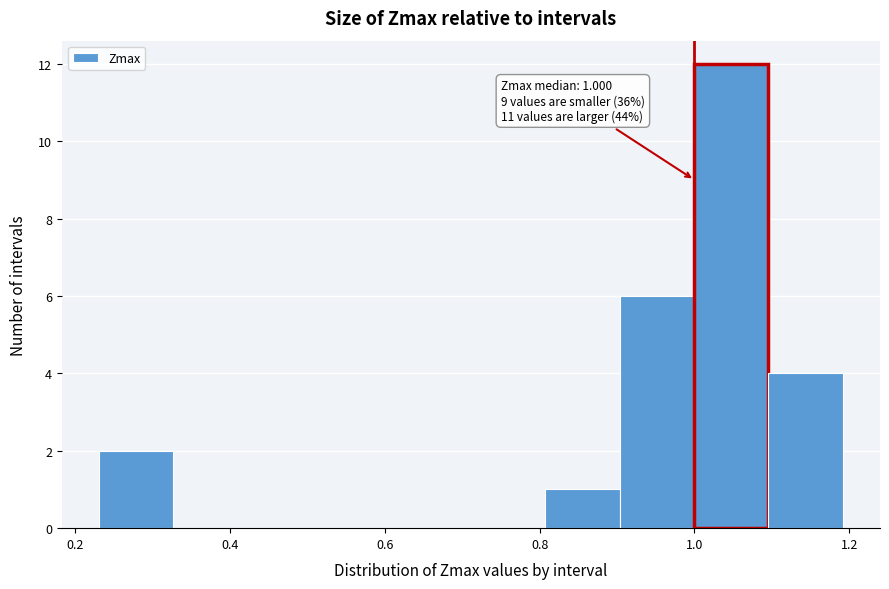

Which range on the x-axis has the tallest bar?

1.00 to 1.10